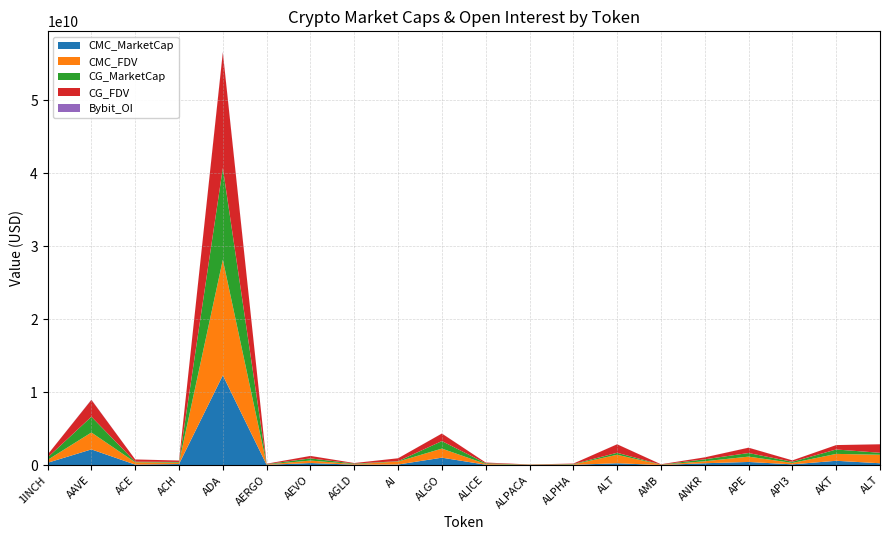

Reading left to right, extract all data points from this chart.

CMC_MarketCap: 330940923	2162212717	82722399	157529837	12303632674	48554372	296156625	73817143	91639520	1030135943	68485284	24146032	51719534	265608413	22794362	268389341	442084233	117105049	603476519	265608413
CMC_FDV: 390488608	2313832052	311632689	191908197	15836560466	52209002	338581485	73817143	401157953	1242213382	100842178	30088522	57722695	1163686378	42304730	268389341	730843576	192244536	944372063	1163686378
CG_MarketCap: 330855604	2161232670	82601292	94815916	12555756773	48527452	295389820	73831820	52181131	1030425796	92857043	24159539	51717009	268988839	20177965	268496806	492504648	157882357	601874838	268988839
CG_FDV: 390387937	2312783283	309711322	191791751	15823449314	52180056	337704833	73831820	401393318	1030425805	100840228	24159539	57719876	1164243850	42217379	268496806	730020575	192286950	603930486	1164243850
Bybit_OI: 5706384	28852998	1302244	2071277	56357638	1050367	5090054	1212616	2050087	7319544	2362557	820959	863765	6555400	1517306	3289092	7573184	2965959	1696880	6555400